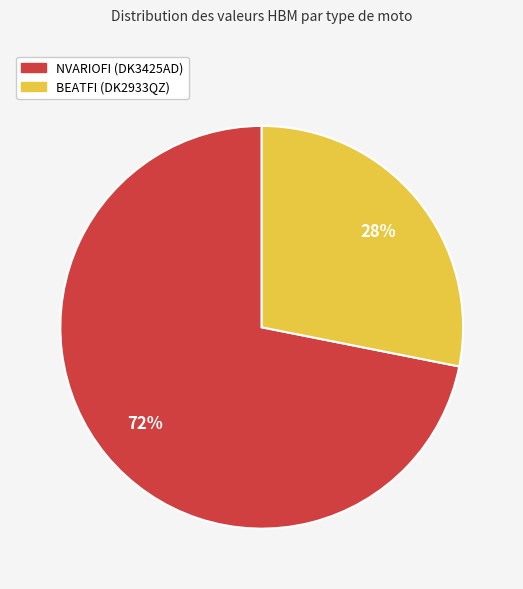

Which has a higher value, BEATFI (DK2933QZ) or NVARIOFI (DK3425AD)?

NVARIOFI (DK3425AD)